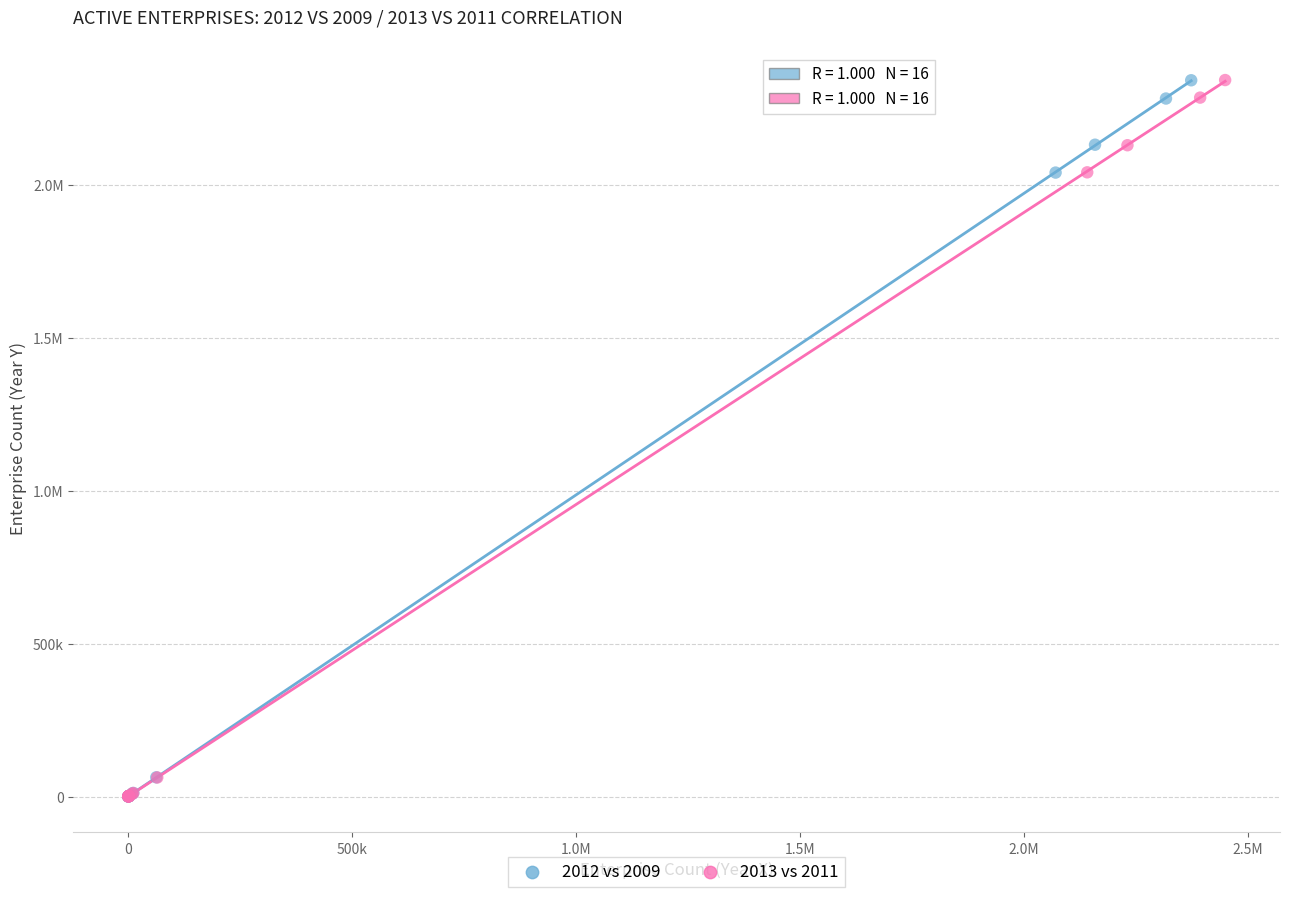

What are all the series names shown in the legend?

2012 vs 2009, 2013 vs 2011